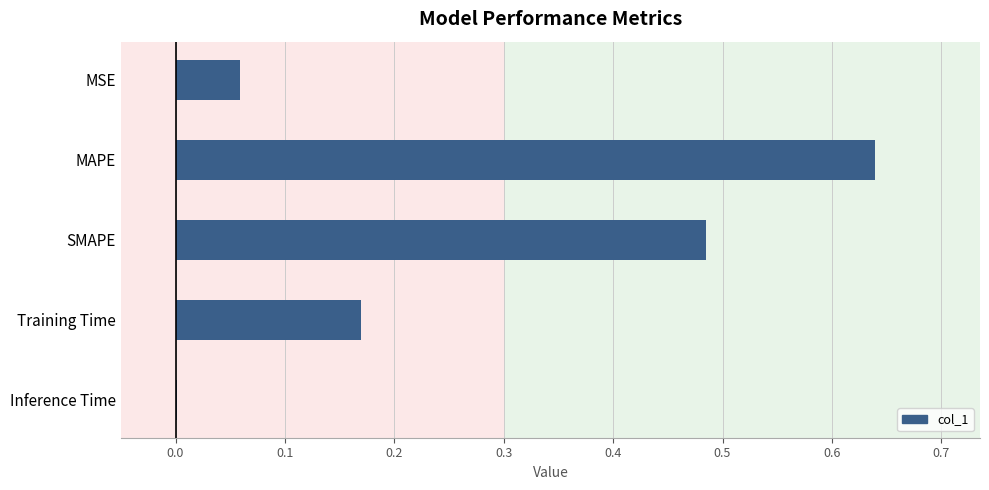

Which has a higher value, MAPE or Inference Time?

MAPE